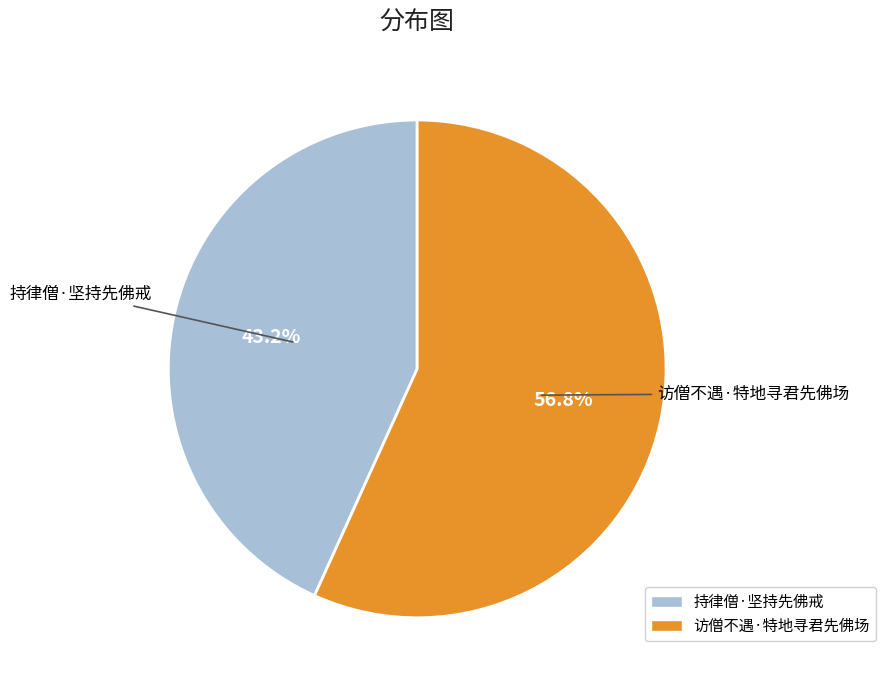

Rank the categories by value from highest to lowest.

访僧不遇·特地寻君先佛场, 持律僧·坚持先佛戒